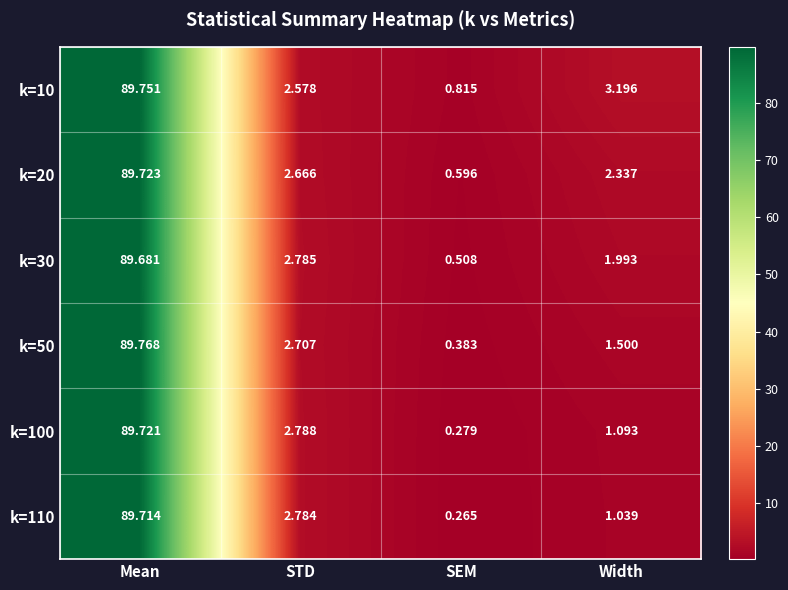

List the labels in order of k=50 value, smallest first.

SEM, Width, STD, Mean